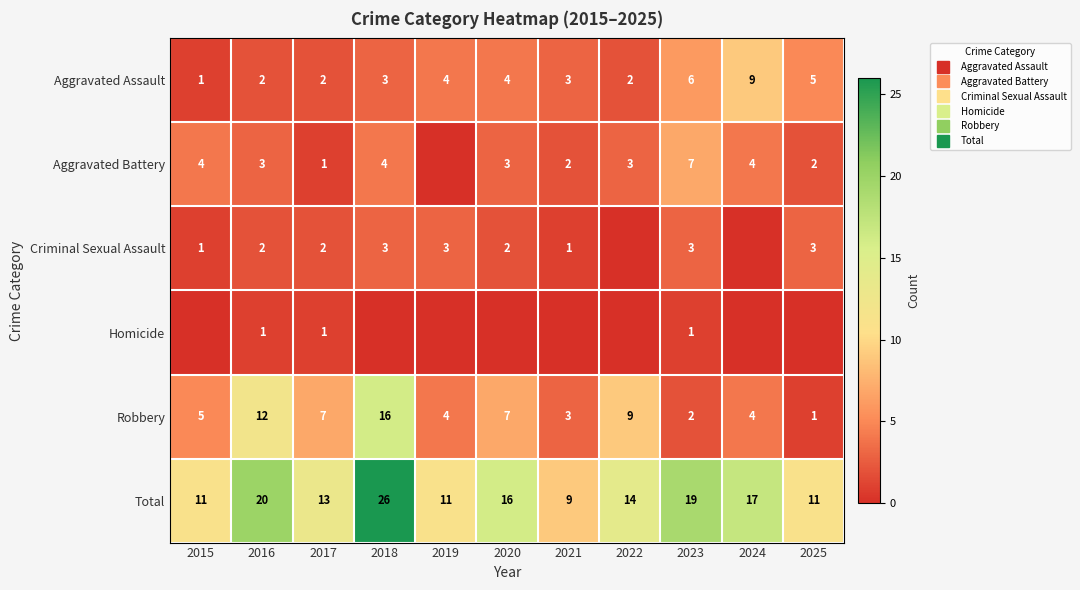

Which series has the largest range (max minus min)?

Total